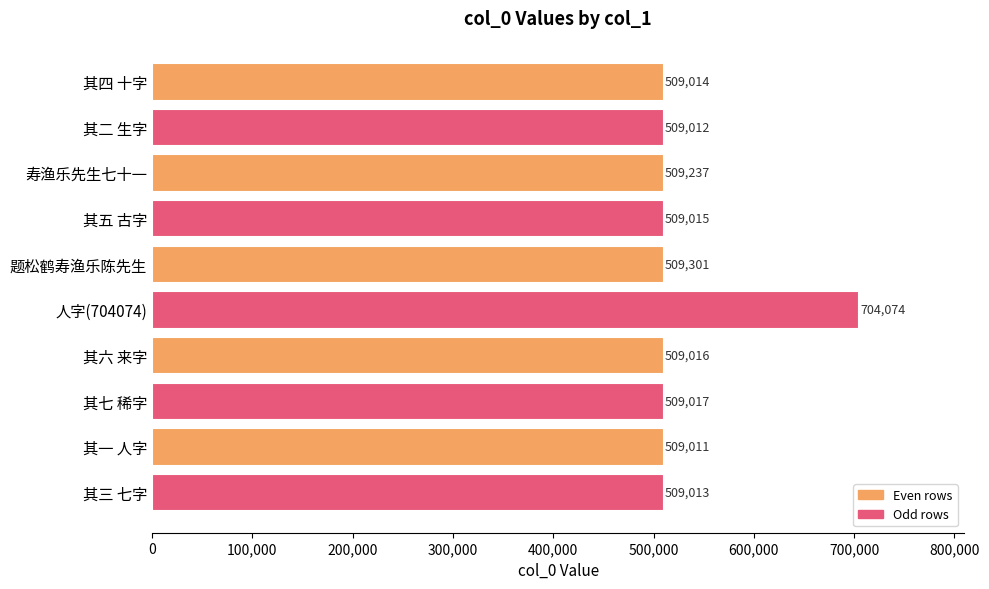

Are the bars horizontal?

Yes